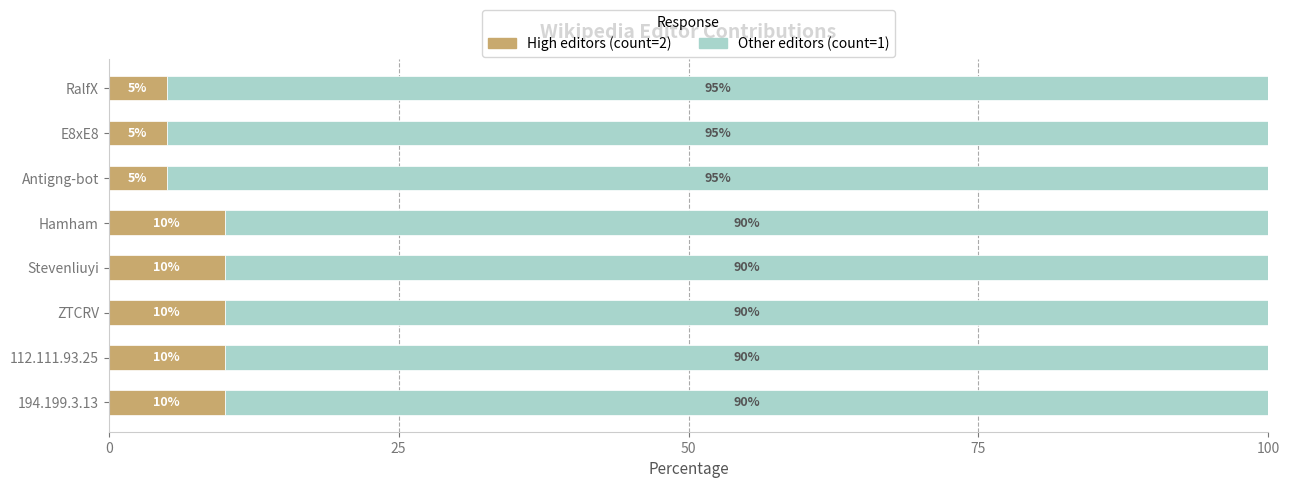

What is the total value across all series at Stevenliuyi?

100